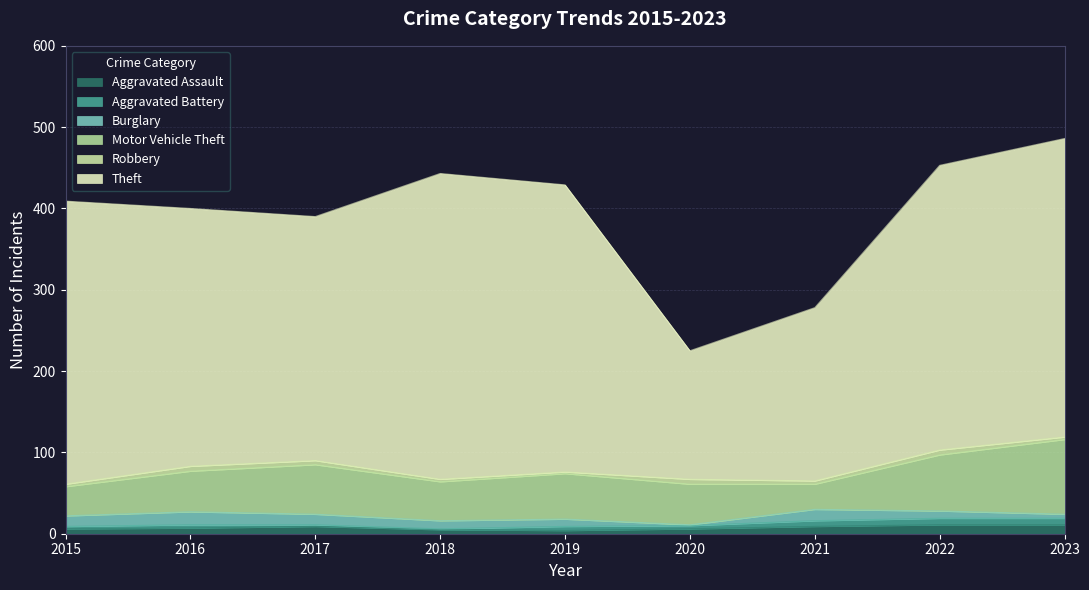

How many lines are shown in the chart?

6